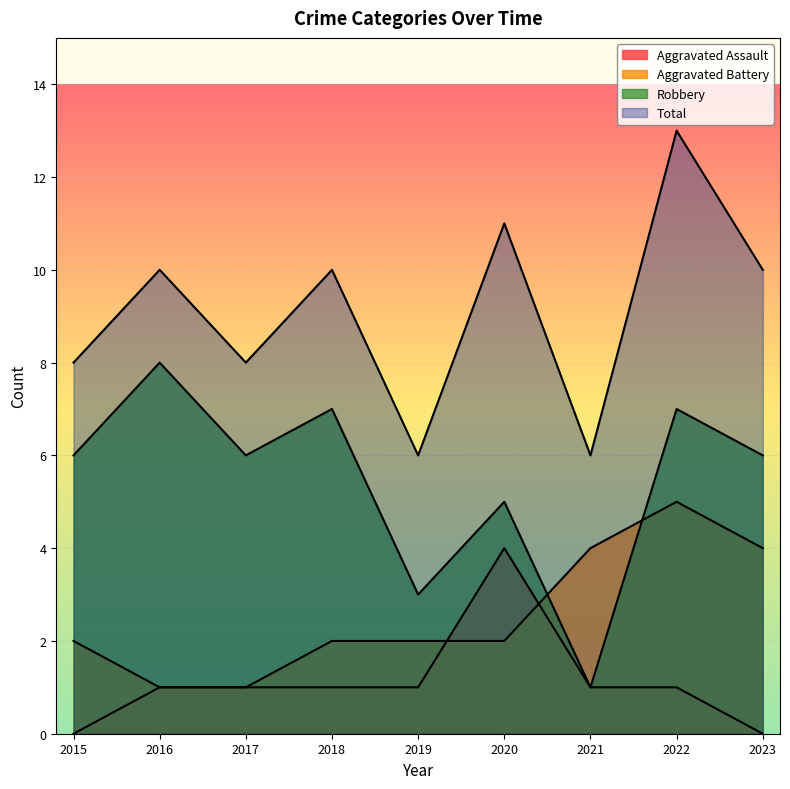

True or false: Total and Aggravated Assault intersect in this chart.

False